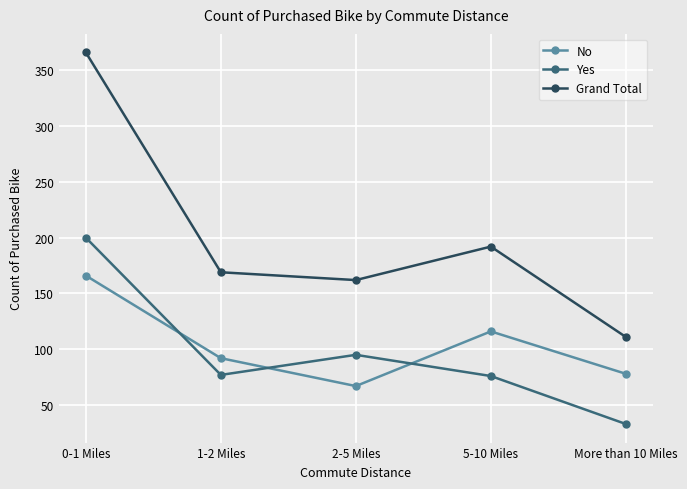

True or false: No and Grand Total cross at least once.

False